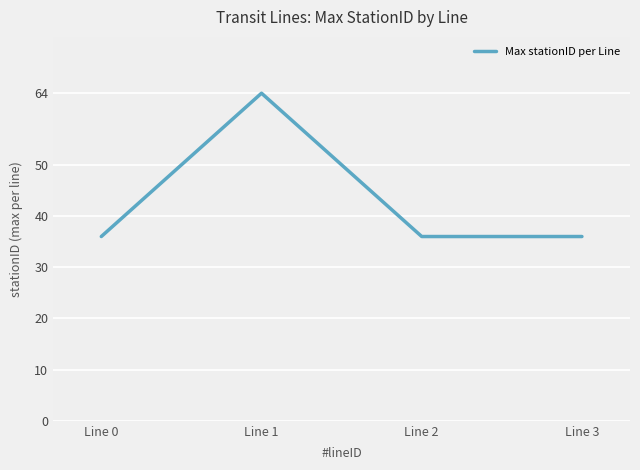

What is the average value?

43